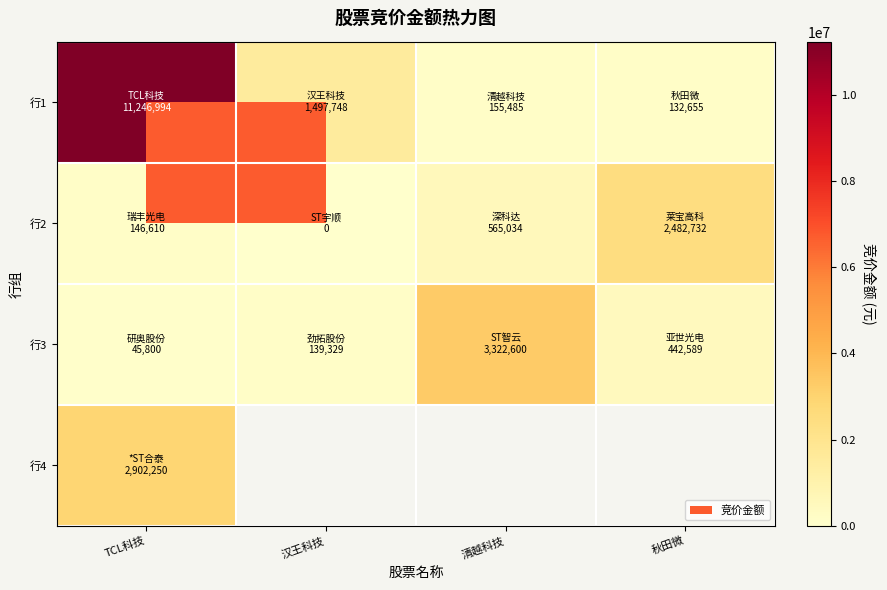

What is the sum of the 行1 values at TCL科技 and 汉王科技?

12744742.0